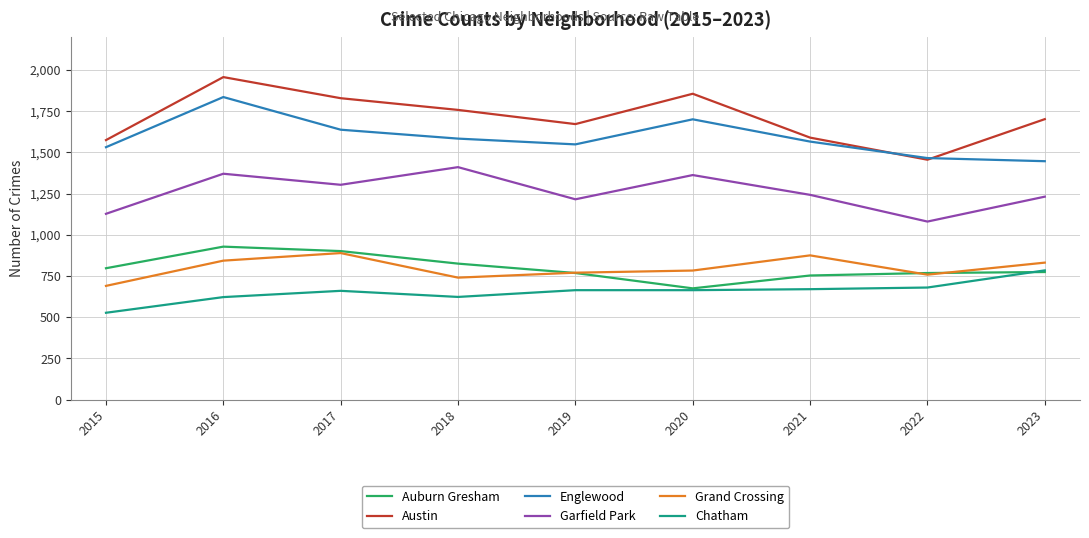

Is the value of Chatham at 2017 greater than the value of Garfield Park at 2018?

No